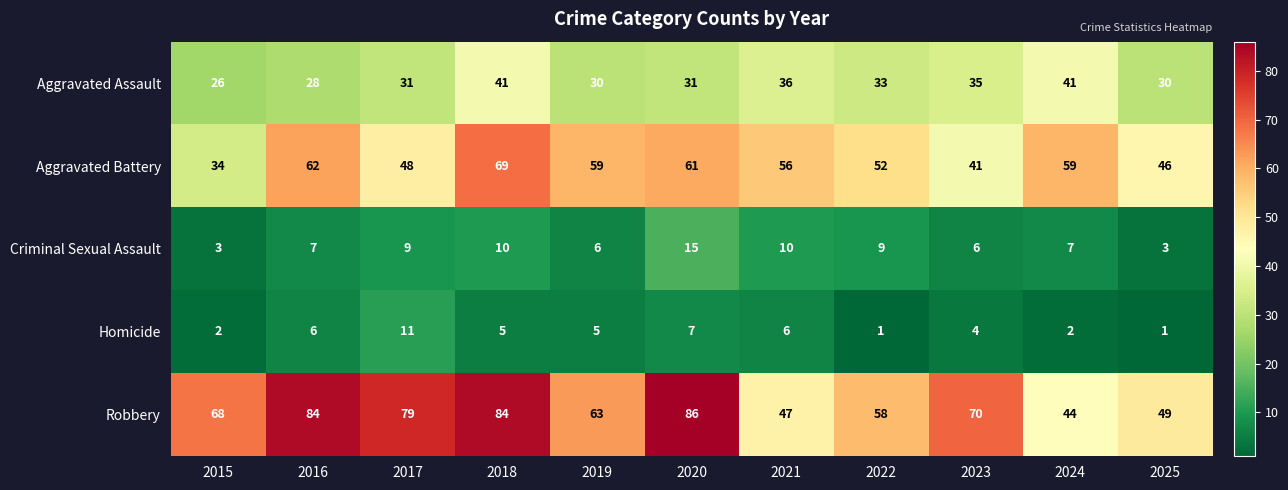

At 2018, list the series in order from largest to smallest.

Robbery, Aggravated Battery, Aggravated Assault, Criminal Sexual Assault, Homicide